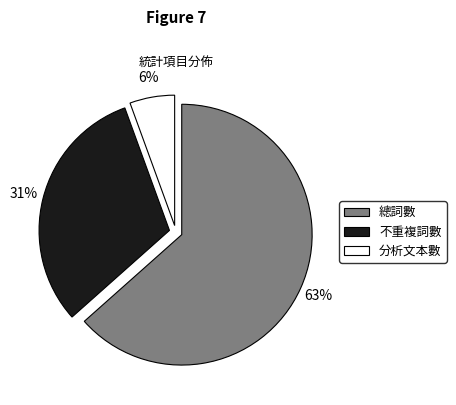

To the nearest percent, what percentage of the pie is 不重複詞數?

31%